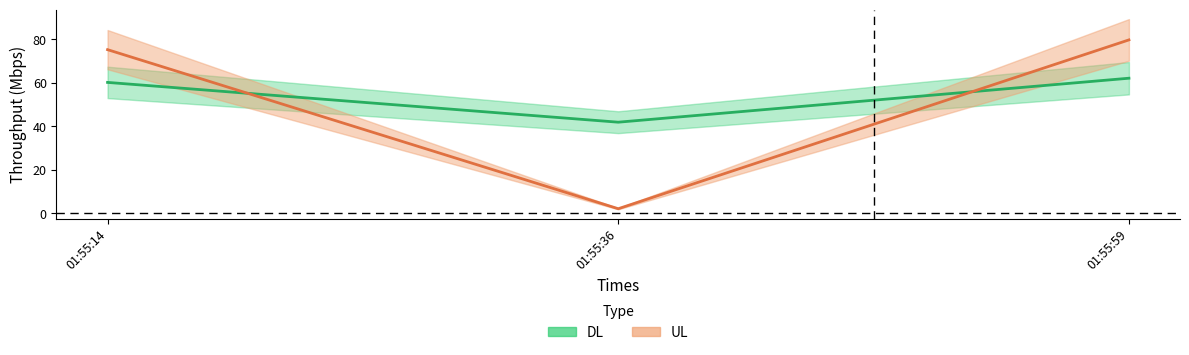

Is it true that UL equals 2.1 at 01:55:36?

True